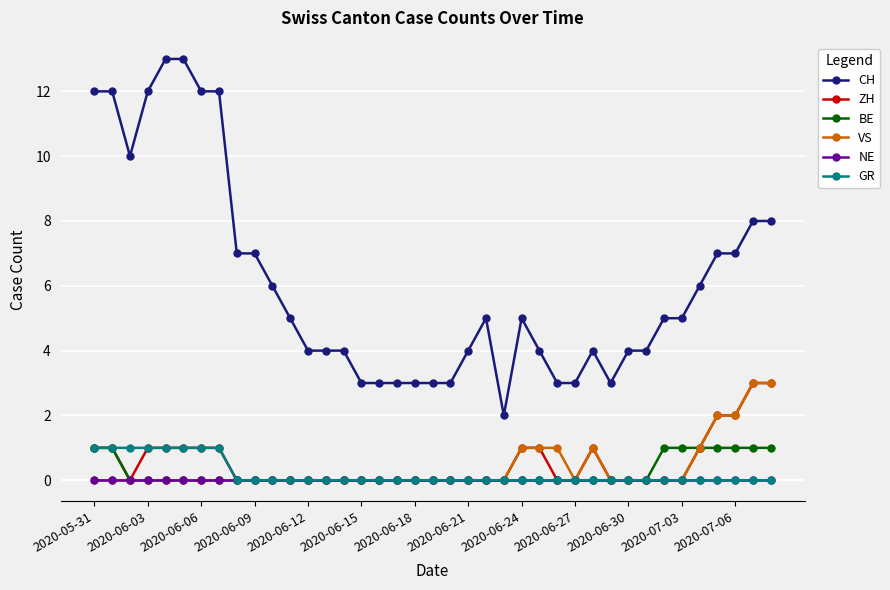

How many lines are shown in the chart?

6